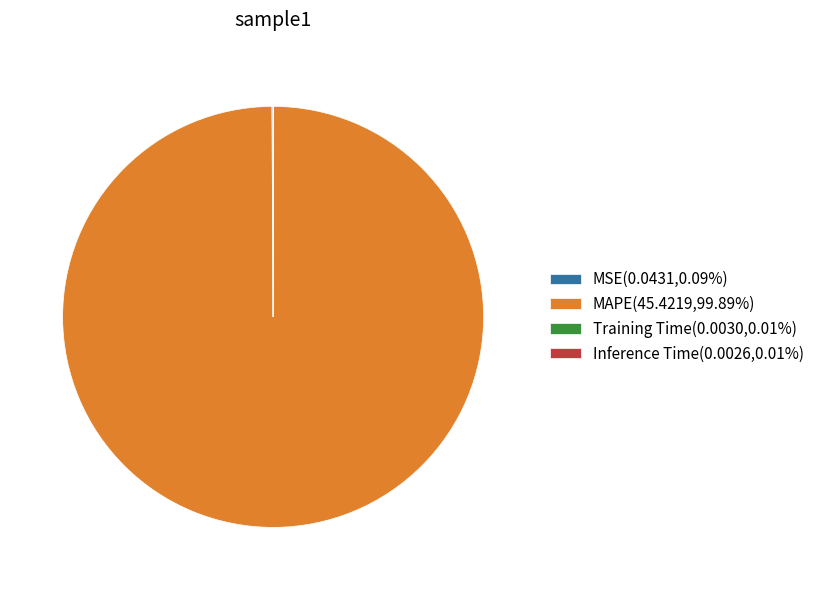

Is there a majority slice in this chart?

Yes